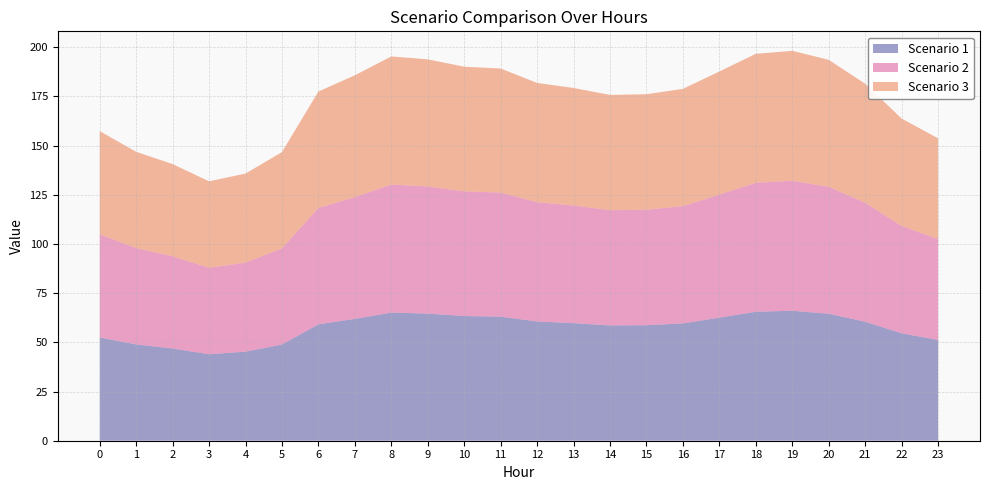

Reading left to right, extract all data points from this chart.

Scenario 1: 0=52.5	1=48.9	2=46.9	3=43.9	4=45.3	5=48.9	6=59.2	7=61.9	8=65.1	9=64.6	10=63.4	11=63.1	12=60.6	13=59.8	14=58.6	15=58.7	16=59.6	17=62.5	18=65.5	19=66.0	20=64.5	21=60.5	22=54.6	23=51.2
Scenario 2: 0=52.5	1=48.9	2=46.9	3=43.9	4=45.3	5=48.9	6=59.2	7=61.9	8=65.1	9=64.6	10=63.4	11=63.1	12=60.6	13=59.8	14=58.6	15=58.7	16=59.6	17=62.5	18=65.5	19=66.0	20=64.5	21=60.5	22=54.6	23=51.2
Scenario 3: 0=52.5	1=48.9	2=46.9	3=43.9	4=45.3	5=48.9	6=59.2	7=61.9	8=65.1	9=64.6	10=63.4	11=63.1	12=60.6	13=59.8	14=58.6	15=58.7	16=59.6	17=62.5	18=65.5	19=66.0	20=64.5	21=60.5	22=54.6	23=51.2